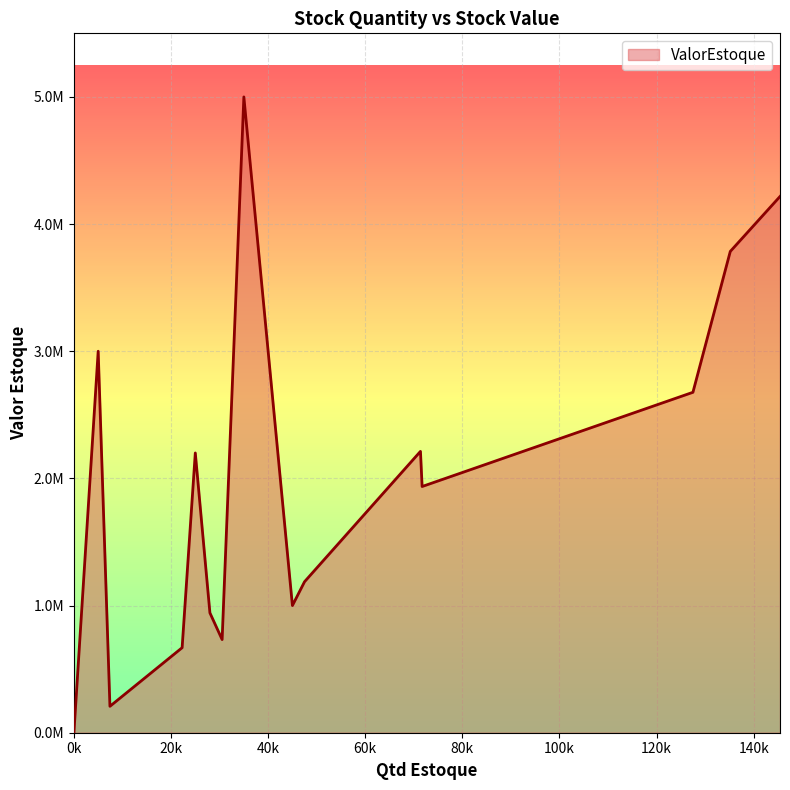

Approximately how many times larger is the value at 47498 compared to 30523?

1.6